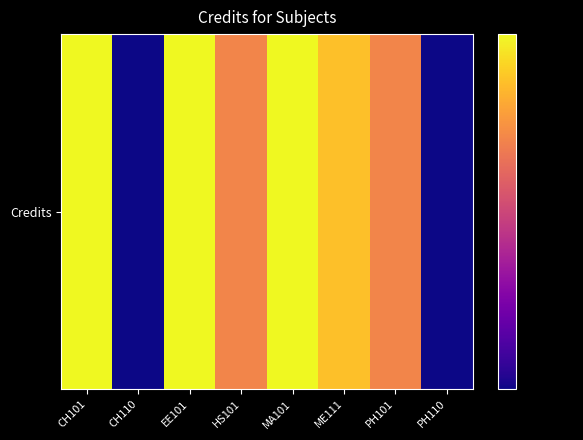

What is the smallest value displayed?

3